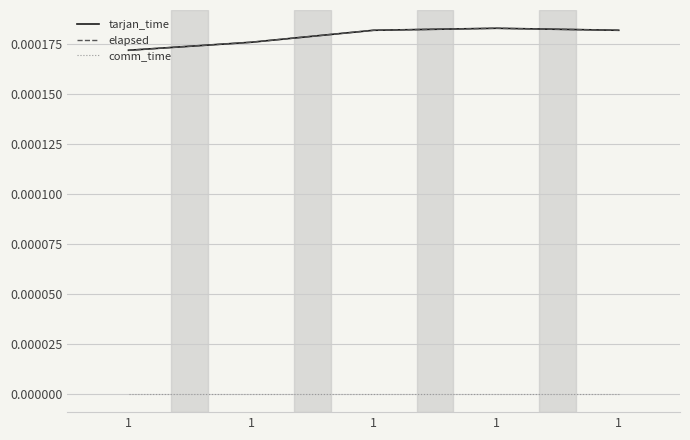

The elapsed series shows 0.0 at 1. True or false?

False